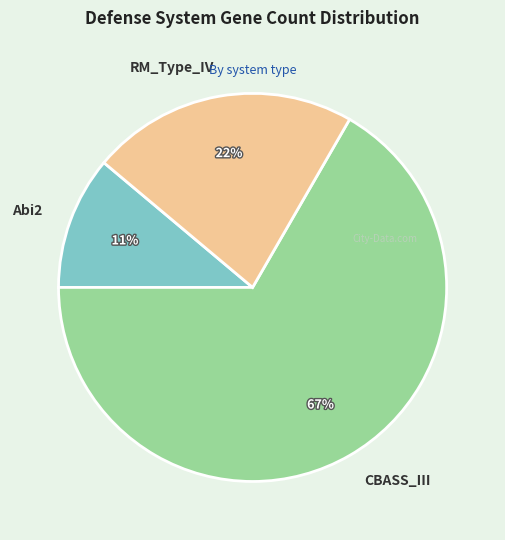

Approximately how many times larger is the value at RM_Type_IV compared to CBASS_III?

0.3